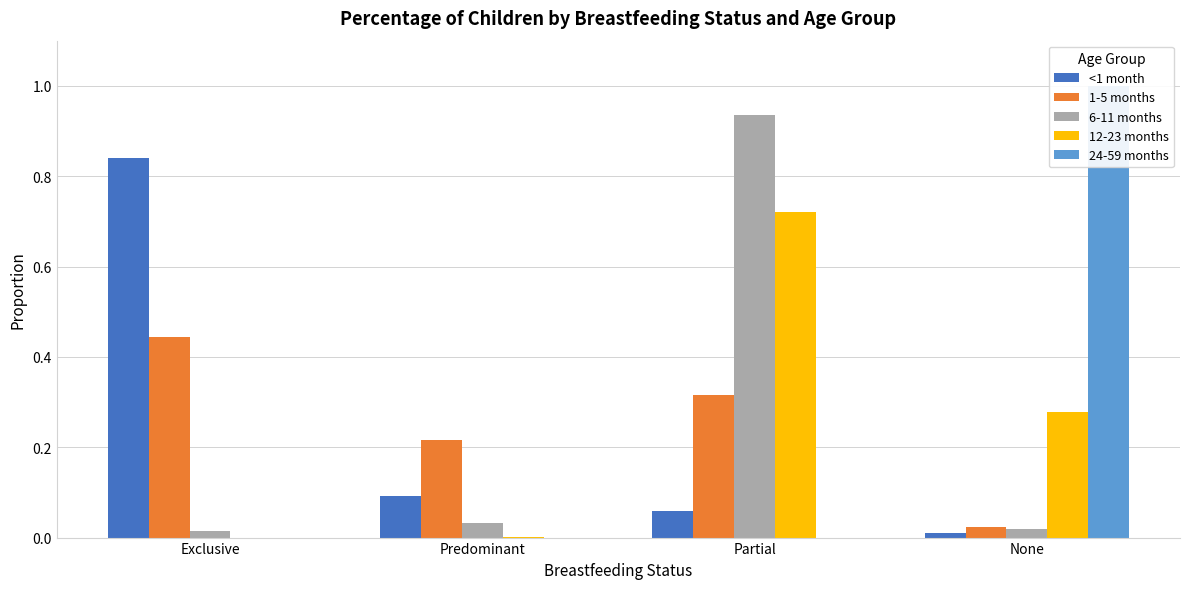

Reading left to right, extract all data points from this chart.

<1 month: Exclusive=0.8	Predominant=0.1	Partial=0.1	None=0.0
1-5 months: Exclusive=0.4	Predominant=0.2	Partial=0.3	None=0.0
6-11 months: Exclusive=0.0	Predominant=0.0	Partial=0.9	None=0.0
12-23 months: Exclusive=0.0	Predominant=0.0	Partial=0.7	None=0.3
24-59 months: Exclusive=0.0	Predominant=0.0	Partial=0.0	None=1.0